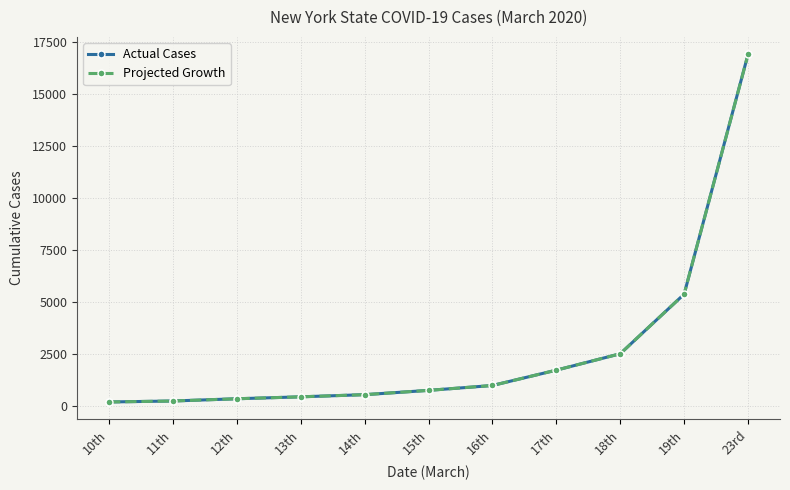

Which series has the largest range (max minus min)?

Actual Cases